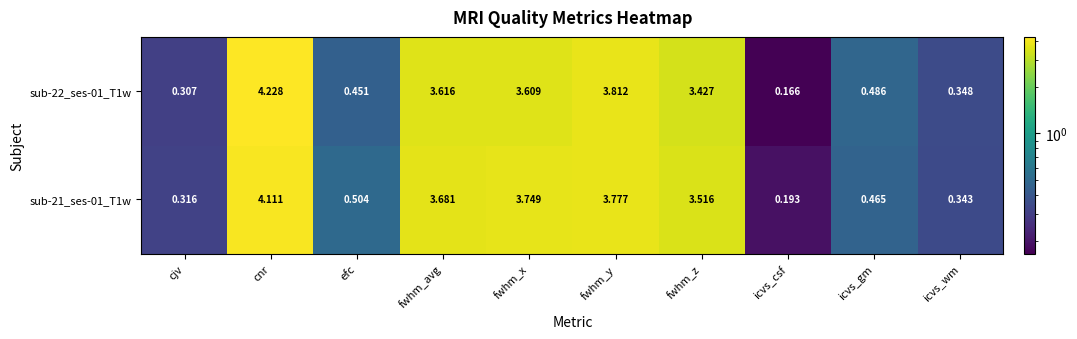

At which label does sub-22_ses-01_T1w reach its minimum?

icvs_csf